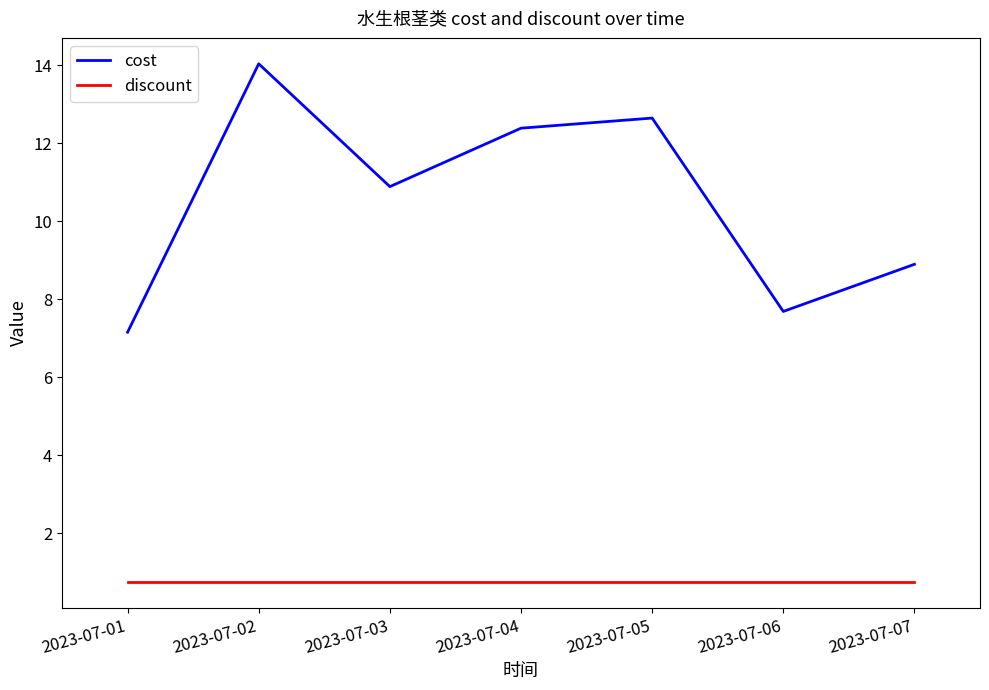

The cost series shows 12.4 at 2023-07-04. True or false?

True